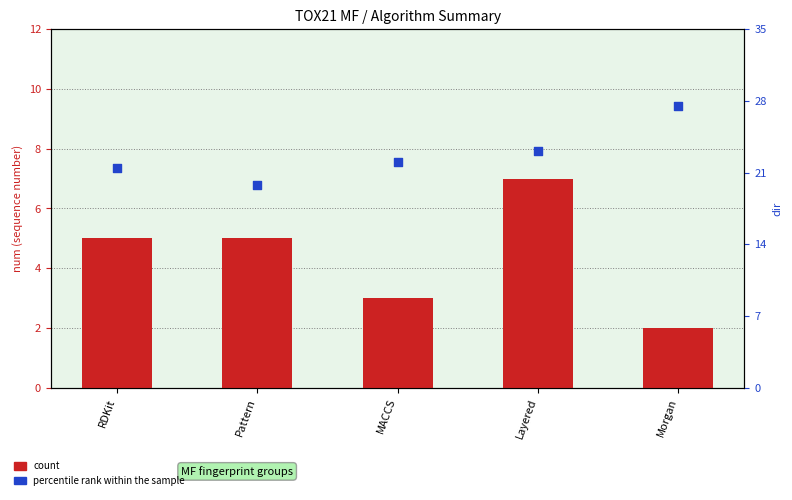

Which series has the largest Y range (max minus min)?

percentile rank within the sample